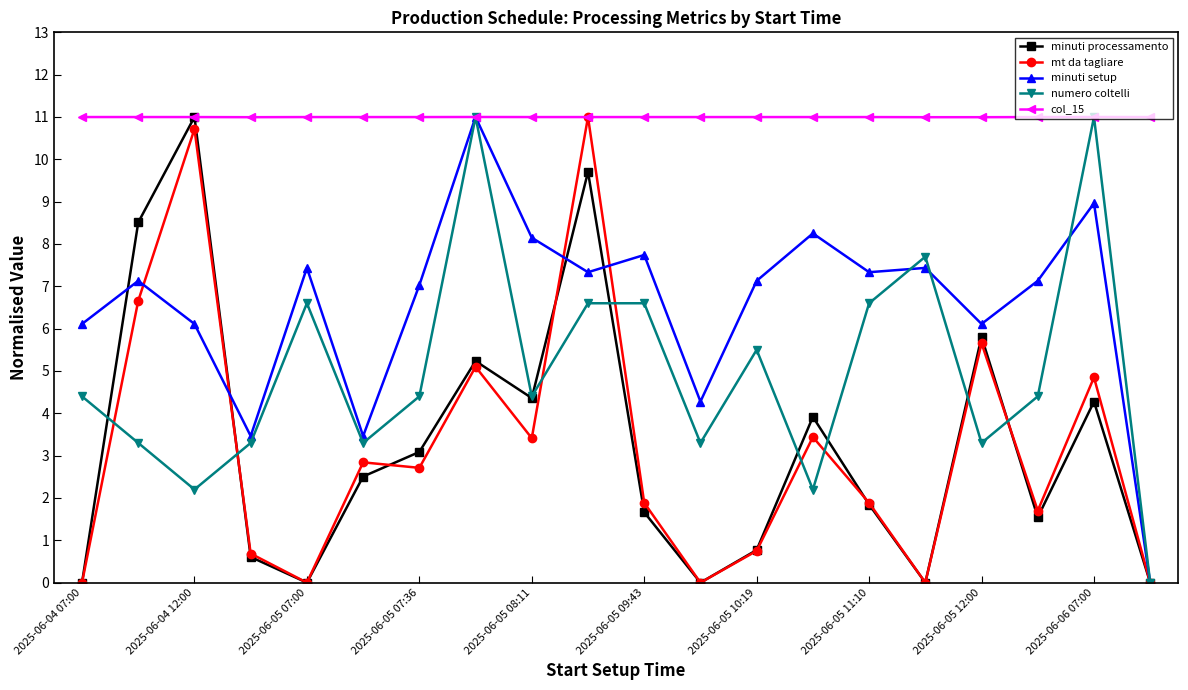

Which series has the largest total across all categories?

col_15